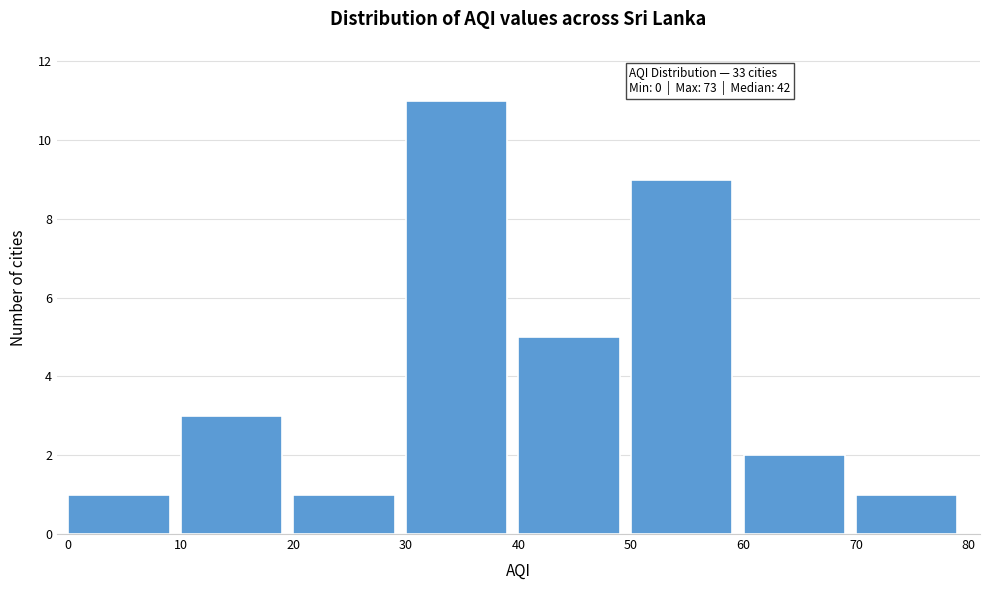

Which range on the x-axis has the tallest bar?

30 to 40